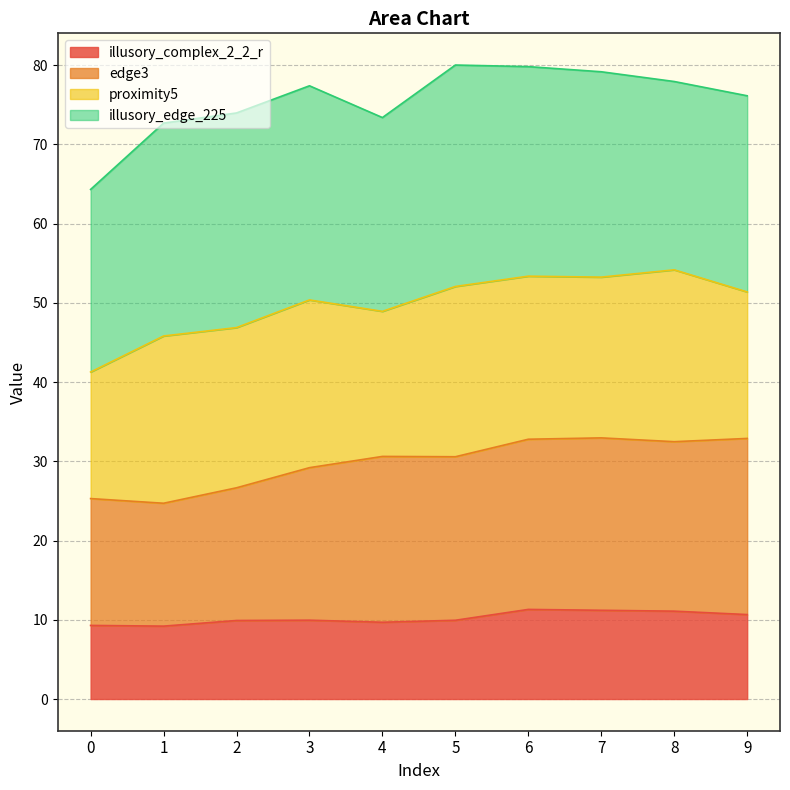

True or false: illusory_complex_2_2_r has a value of 2.6 at 5.

False